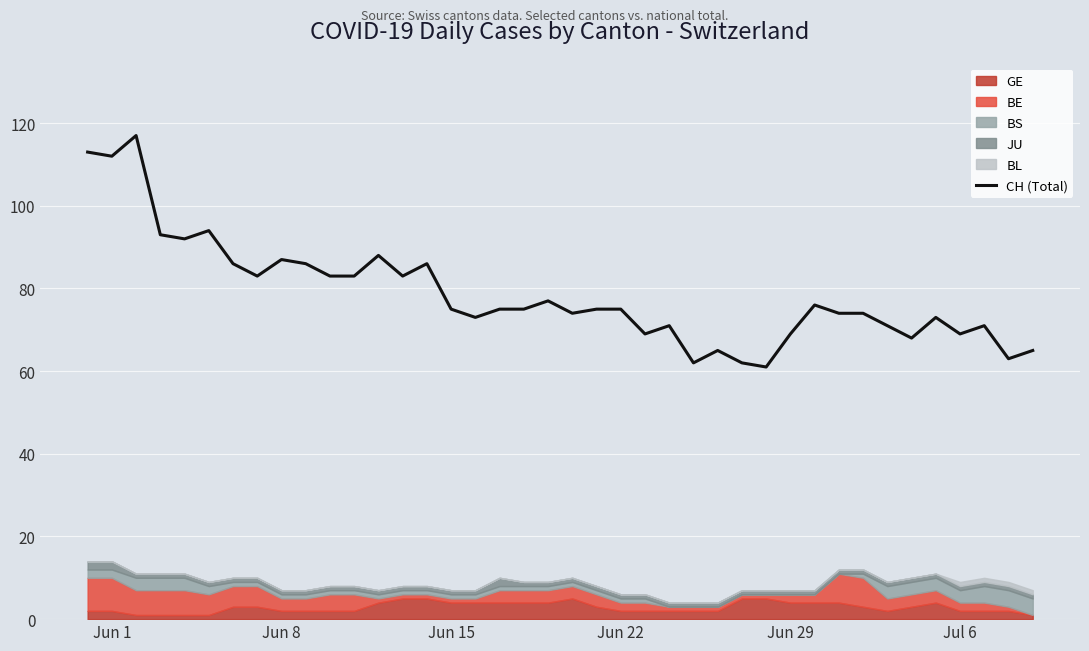

Reading right to left, what are all the values shown in this chart?

65	63	71	69	73	68	71	74	74	76	69	61	62	65	62	71	69	75	75	74	77	75	75	73	75	86	83	88	83	83	86	87	83	86	94	92	93	117	112	113